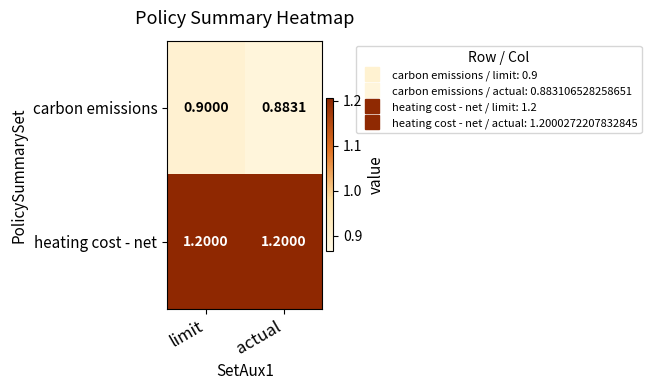

Which label corresponds to the smallest value in the chart?

actual